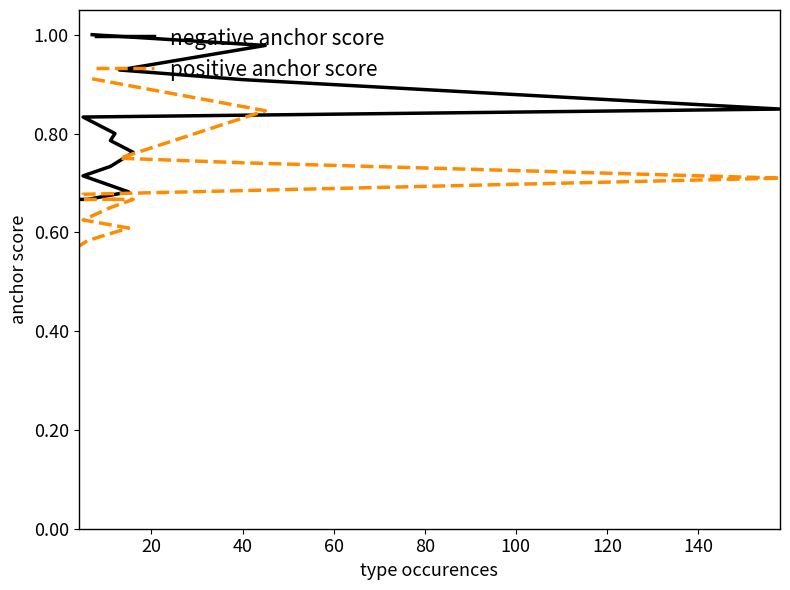

True or false: negative anchor score and positive anchor score intersect in this chart.

False